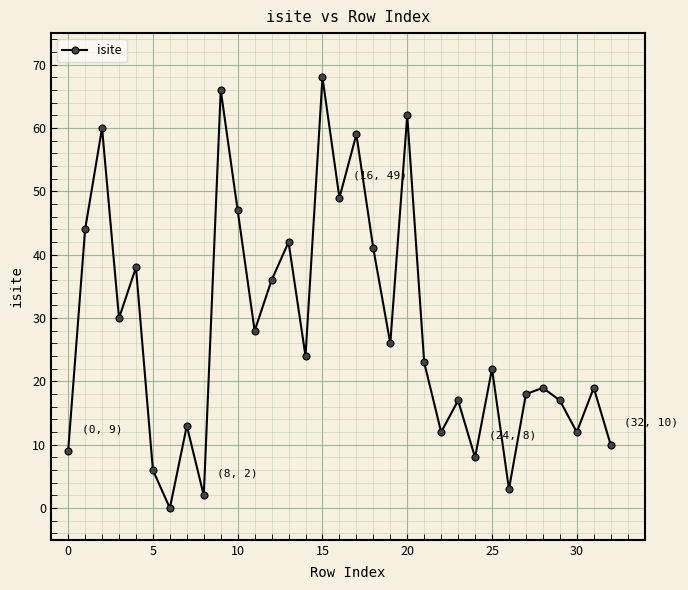

What is the difference between the maximum and minimum values?

68